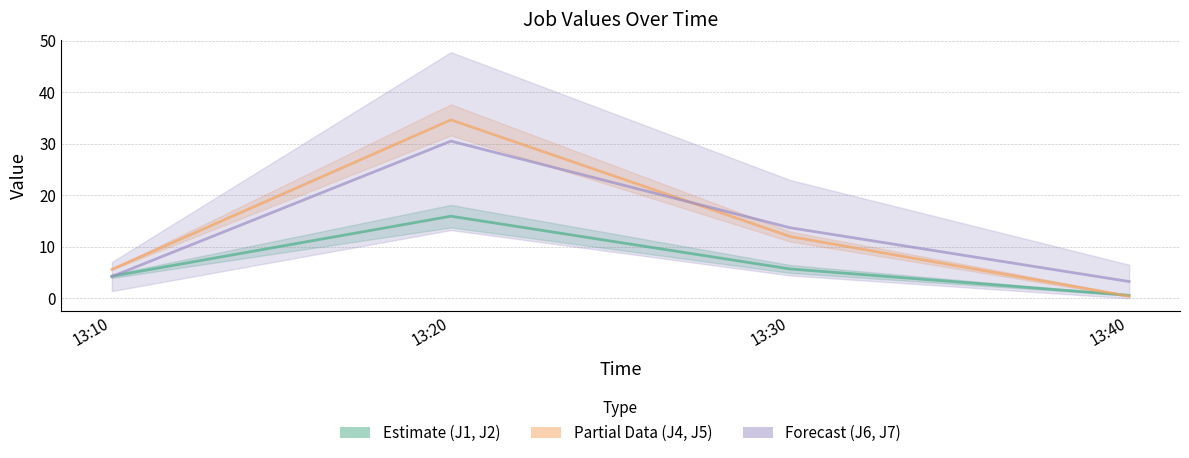

How many intersections are there between J1 & J2 (Estimate) and J6 & J7 (Forecast)?

1